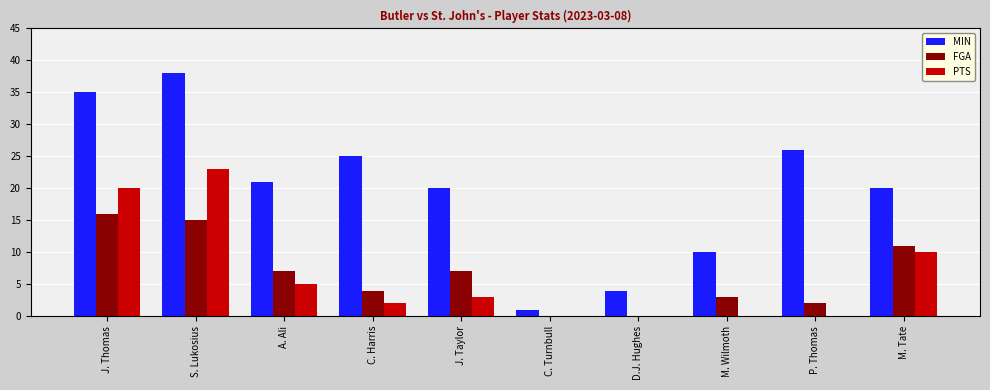

At which label does MIN reach its peak?

S. Lukosius